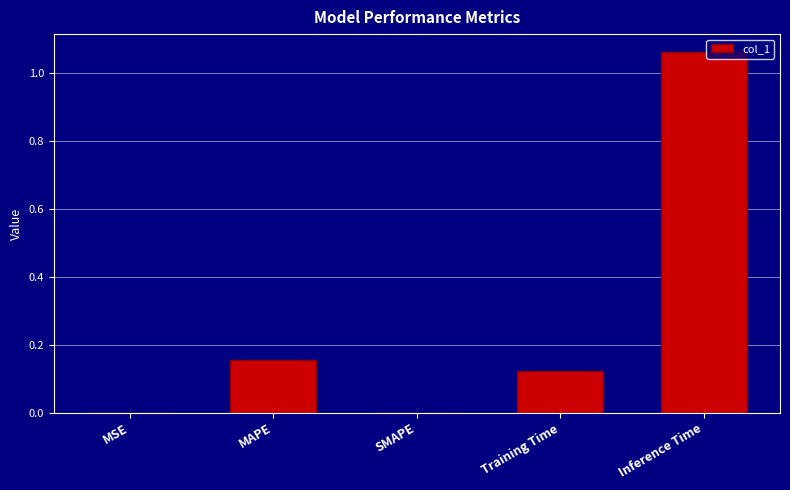

What is the sum of all values?

1.3